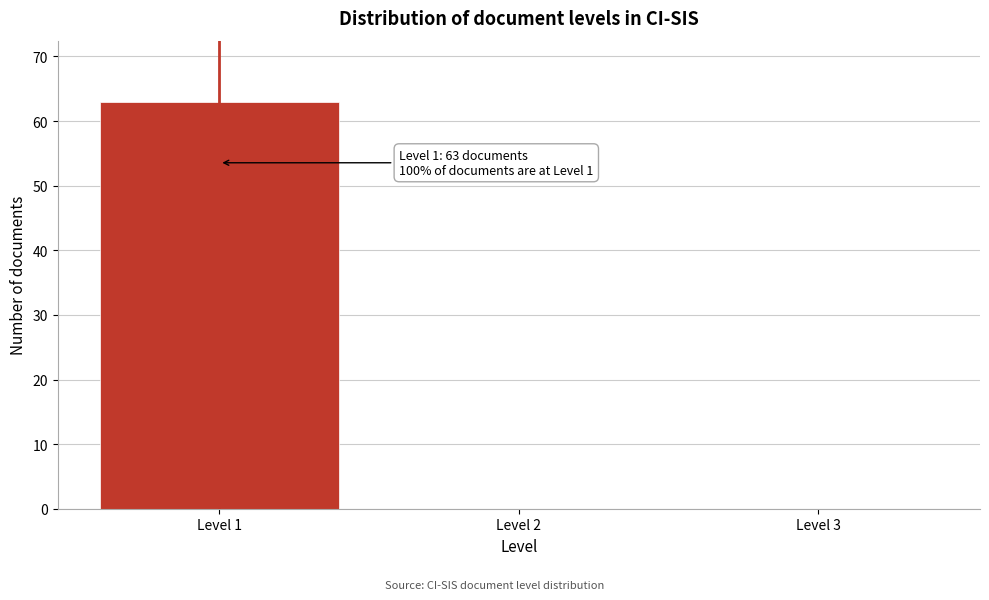

Reading left to right, extract all data points from this chart.

Level 1=63	Level 2=0	Level 3=0